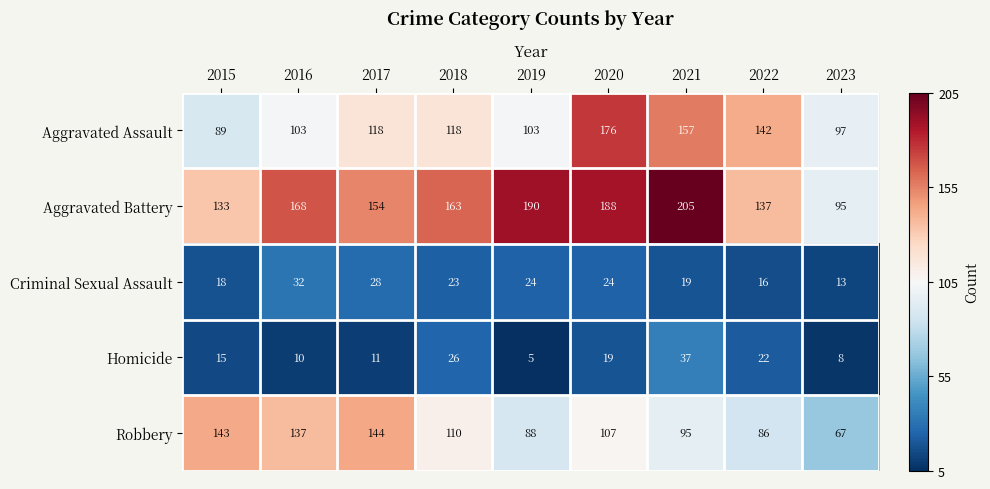

Count the number of categories in the chart.

9